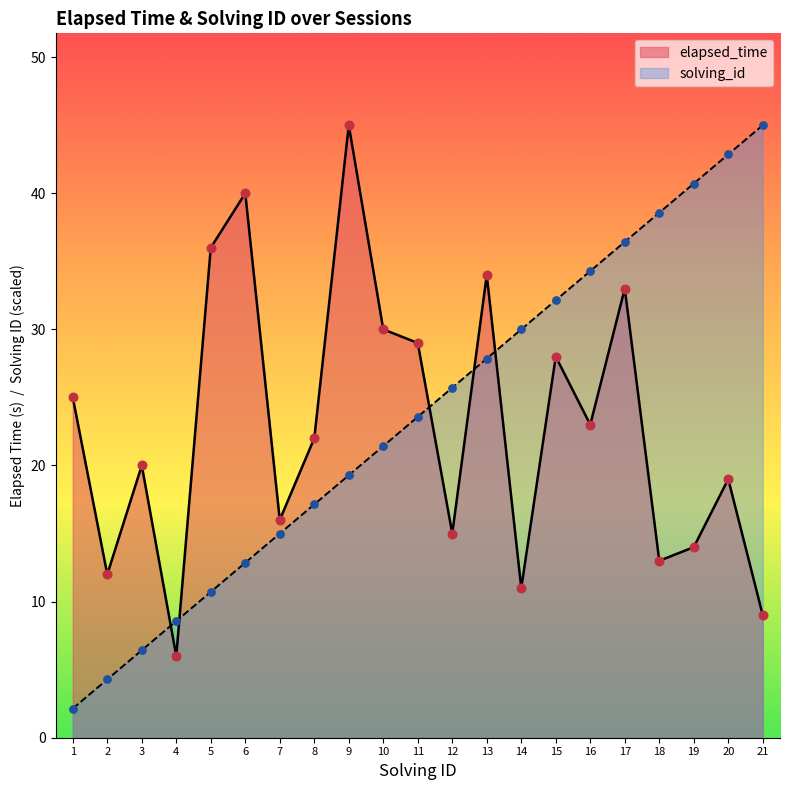

Which series has the largest total across all categories?

solving_id